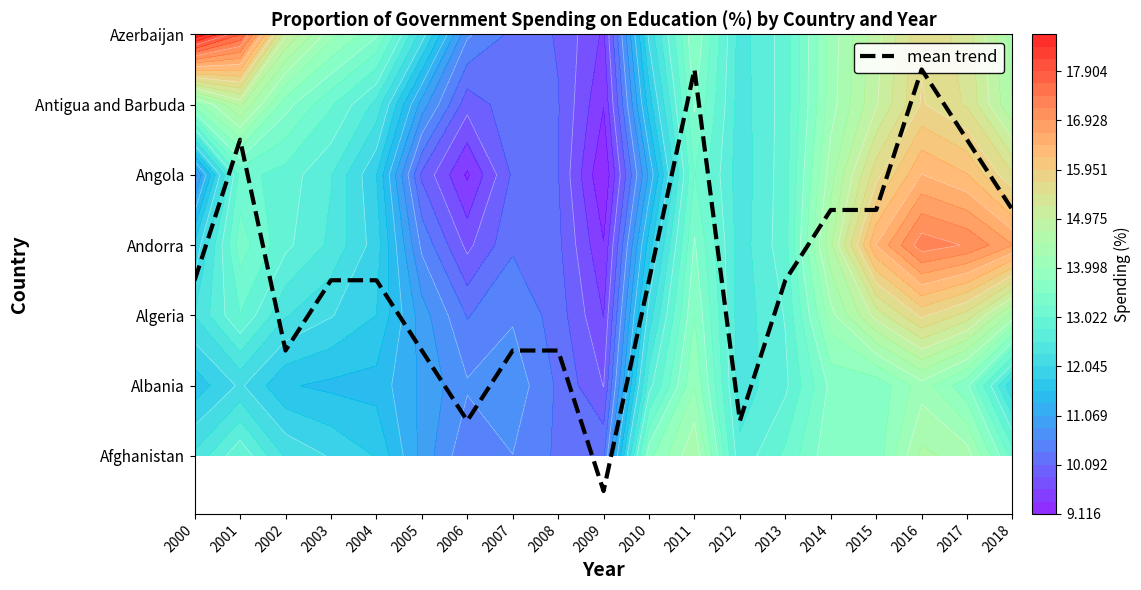

Reading right to left, transcribe all the data shown in this chart.

2018=3.5	2017=4.5	2016=5.5	2015=3.5	2014=3.5	2013=2.5	2012=0.5	2011=5.5	2010=2.5	2009=-0.5	2008=1.5	2007=1.5	2006=0.5	2005=1.5	2004=2.5	2003=2.5	2002=1.5	2001=4.5	2000=2.5